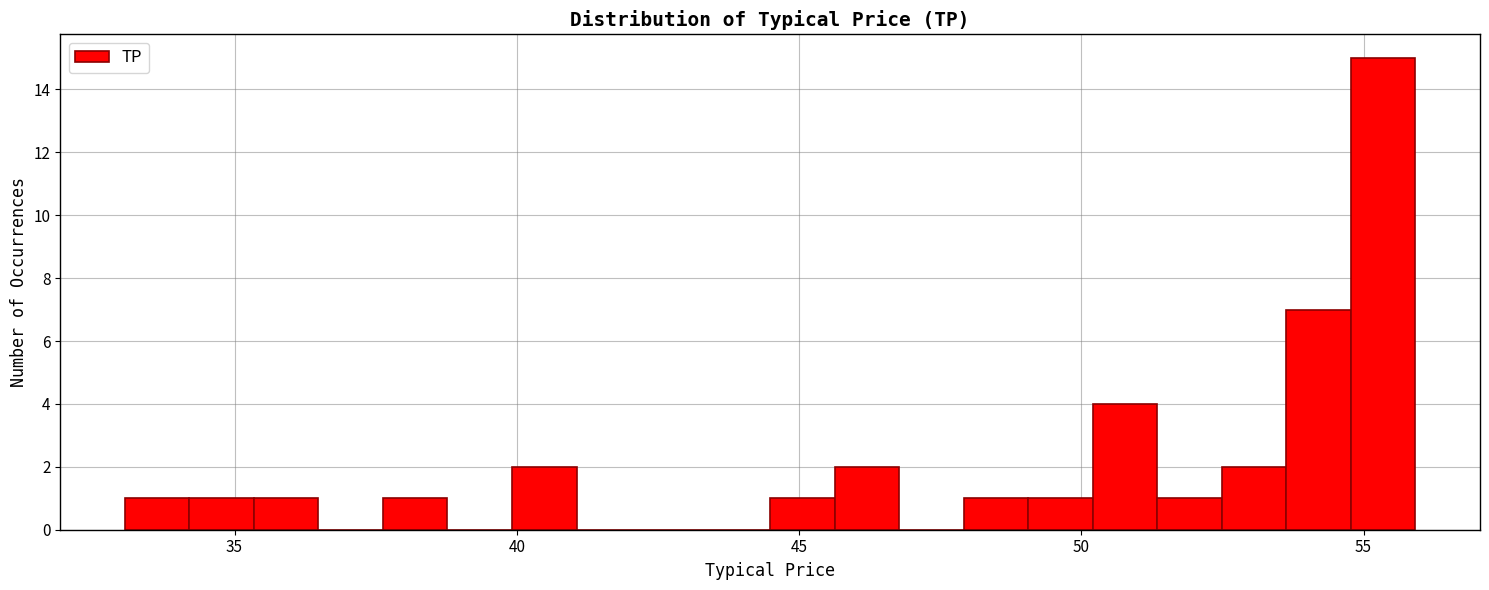

Around what value on the x-axis is the tallest bar? Give the approximate position of its centre, as read against the axis.

55.5